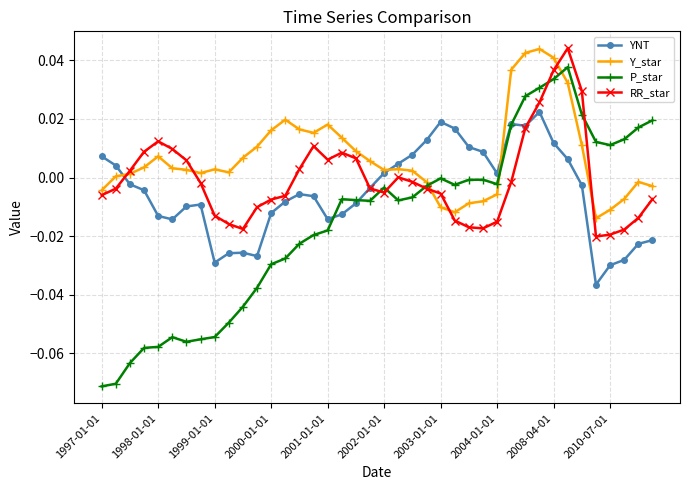

True or false: P_star and RR_star cross at least once.

True